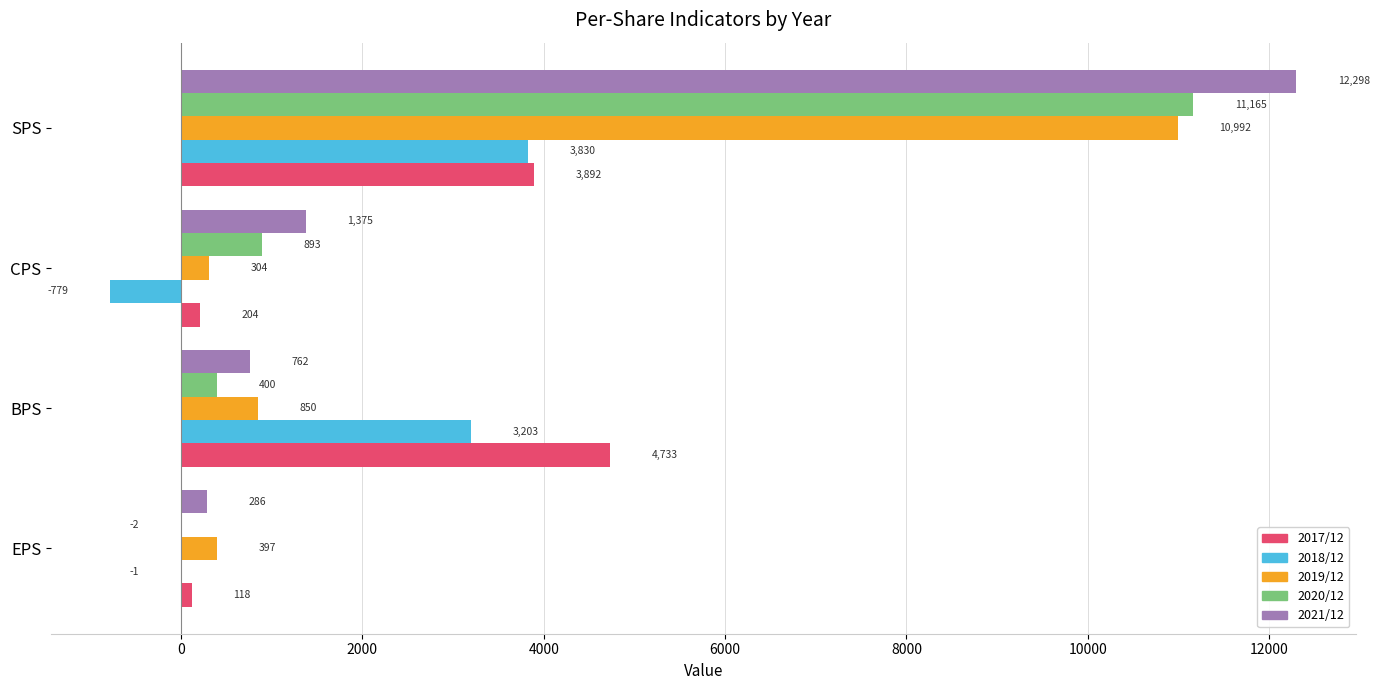

Count the number of categories in the chart.

4